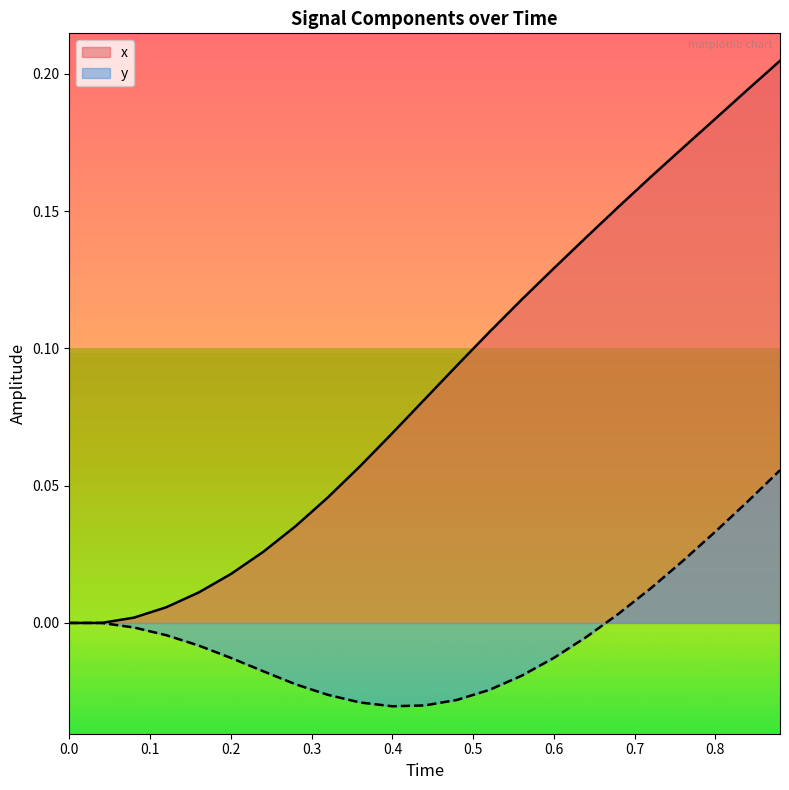

Which series has the largest total across all categories?

x